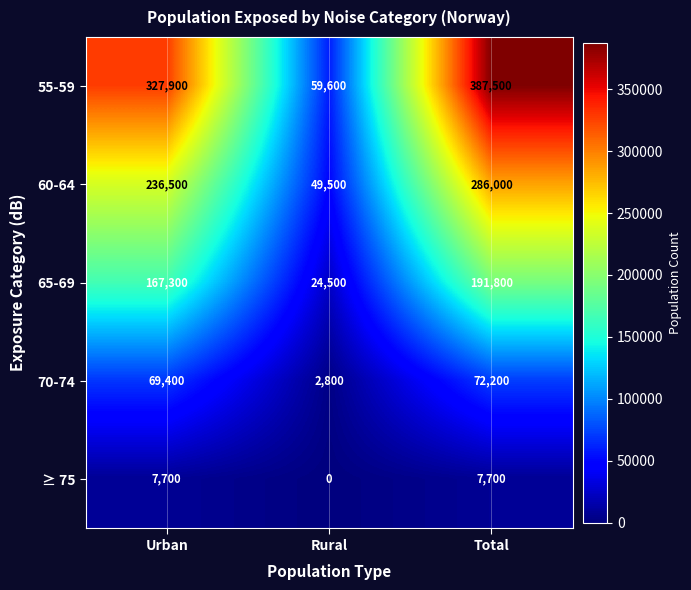

True or false: 60-64 has a value of 146853 at Urban.

False